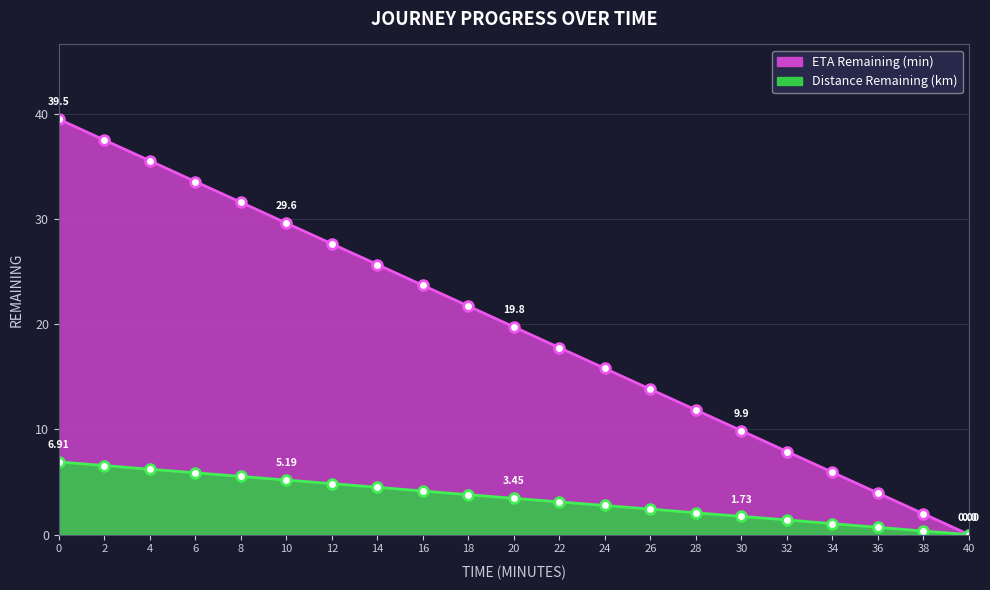

How many lines are shown in the chart?

2